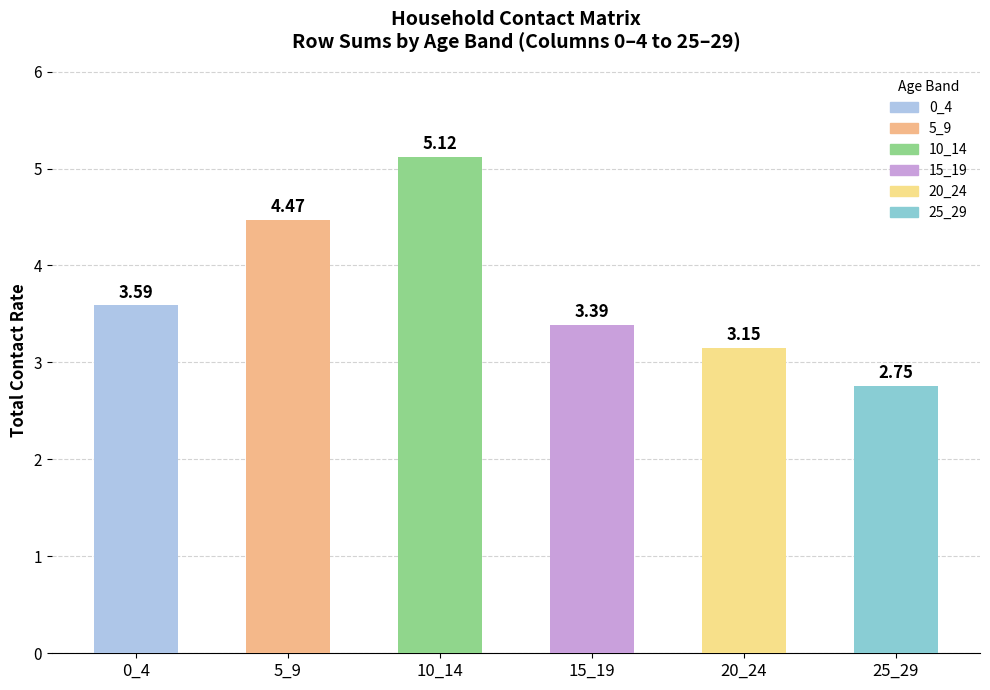

Are the bars horizontal?

No